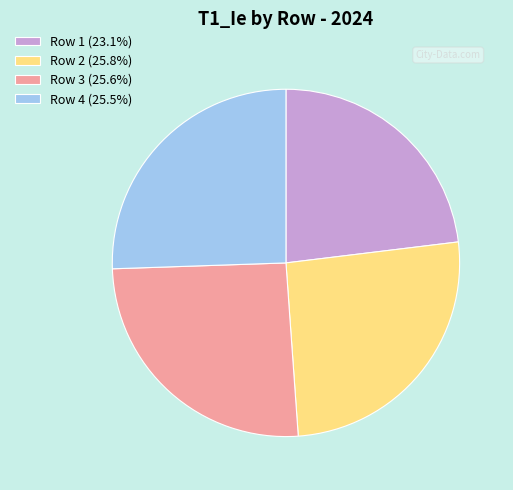

Is the sum of Row 1 (23.1%) and Row 4 (25.5%) greater than half?

No